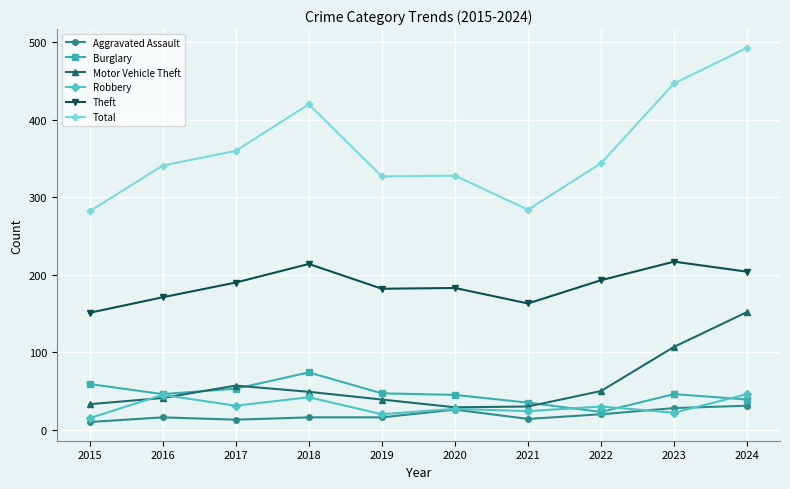

True or false: Theft and Robbery intersect in this chart.

False